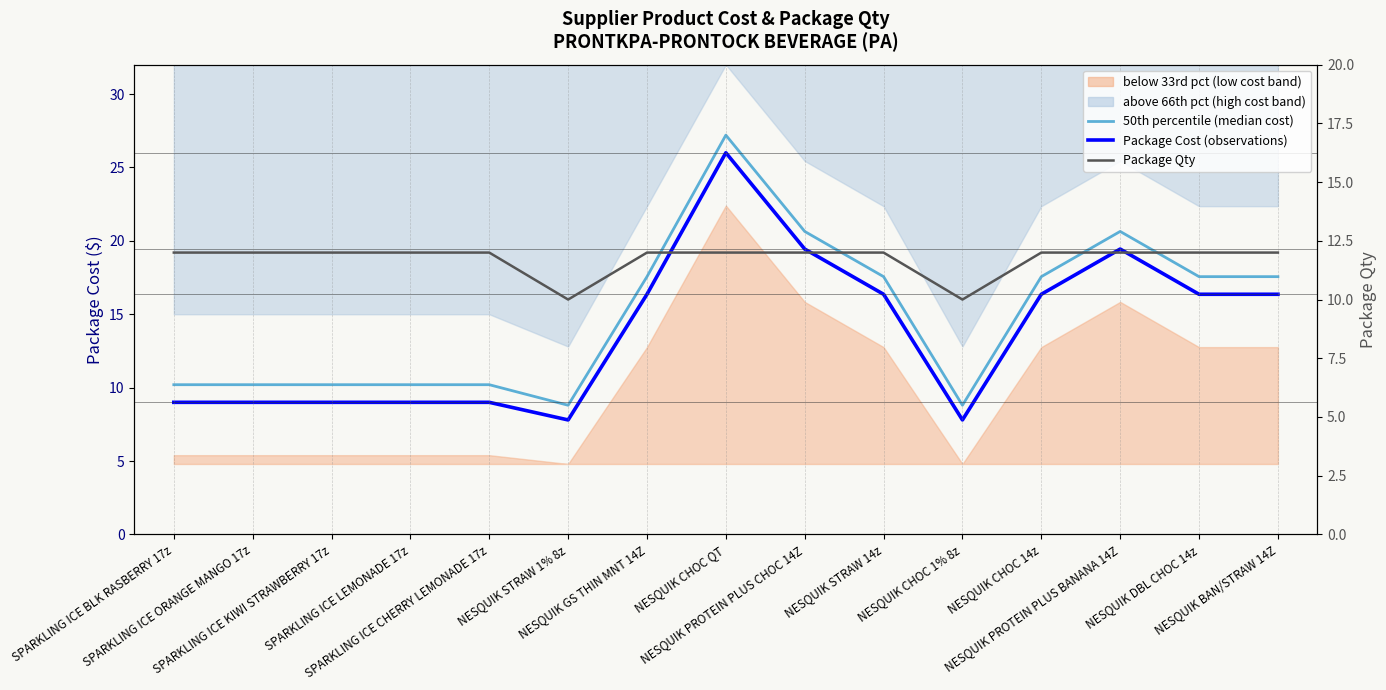

Reading right to left, transcribe all the data shown in this chart.

50th percentile (median cost): NESQUIK BAN/STRAW 14Z=17.6	NESQUIK DBL CHOC 14z=17.6	NESQUIK PROTEIN PLUS BANANA 14Z=20.6	NESQUIK CHOC 14z=17.6	NESQUIK CHOC 1% 8z=8.8	NESQUIK STRAW 14z=17.6	NESQUIK PROTEIN PLUS CHOC 14Z=20.6	NESQUIK CHOC QT=27.2	NESQUIK GS THIN MNT 14Z=17.6	NESQUIK STRAW 1% 8z=8.8	SPARKLING ICE CHERRY LEMONADE 17z=10.2	SPARKLING ICE LEMONADE 17z=10.2	SPARKLING ICE KIWI STRAWBERRY 17z=10.2	SPARKLING ICE ORANGE MANGO 17z=10.2	SPARKLING ICE BLK RASBERRY 17z=10.2
Package Cost (observations): NESQUIK BAN/STRAW 14Z=16.4	NESQUIK DBL CHOC 14z=16.4	NESQUIK PROTEIN PLUS BANANA 14Z=19.4	NESQUIK CHOC 14z=16.4	NESQUIK CHOC 1% 8z=7.8	NESQUIK STRAW 14z=16.4	NESQUIK PROTEIN PLUS CHOC 14Z=19.4	NESQUIK CHOC QT=26.0	NESQUIK GS THIN MNT 14Z=16.4	NESQUIK STRAW 1% 8z=7.8	SPARKLING ICE CHERRY LEMONADE 17z=9.0	SPARKLING ICE LEMONADE 17z=9.0	SPARKLING ICE KIWI STRAWBERRY 17z=9.0	SPARKLING ICE ORANGE MANGO 17z=9.0	SPARKLING ICE BLK RASBERRY 17z=9.0
Package Qty: NESQUIK BAN/STRAW 14Z=12.0	NESQUIK DBL CHOC 14z=12.0	NESQUIK PROTEIN PLUS BANANA 14Z=12.0	NESQUIK CHOC 14z=12.0	NESQUIK CHOC 1% 8z=10.0	NESQUIK STRAW 14z=12.0	NESQUIK PROTEIN PLUS CHOC 14Z=12.0	NESQUIK CHOC QT=12.0	NESQUIK GS THIN MNT 14Z=12.0	NESQUIK STRAW 1% 8z=10.0	SPARKLING ICE CHERRY LEMONADE 17z=12.0	SPARKLING ICE LEMONADE 17z=12.0	SPARKLING ICE KIWI STRAWBERRY 17z=12.0	SPARKLING ICE ORANGE MANGO 17z=12.0	SPARKLING ICE BLK RASBERRY 17z=12.0